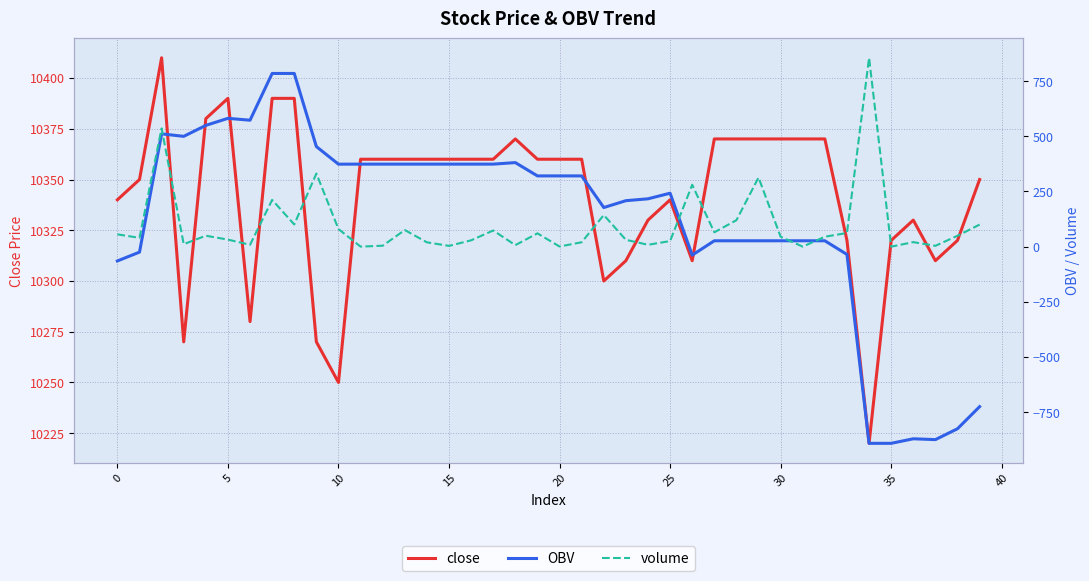

What is the greatest value displayed?

10410.0